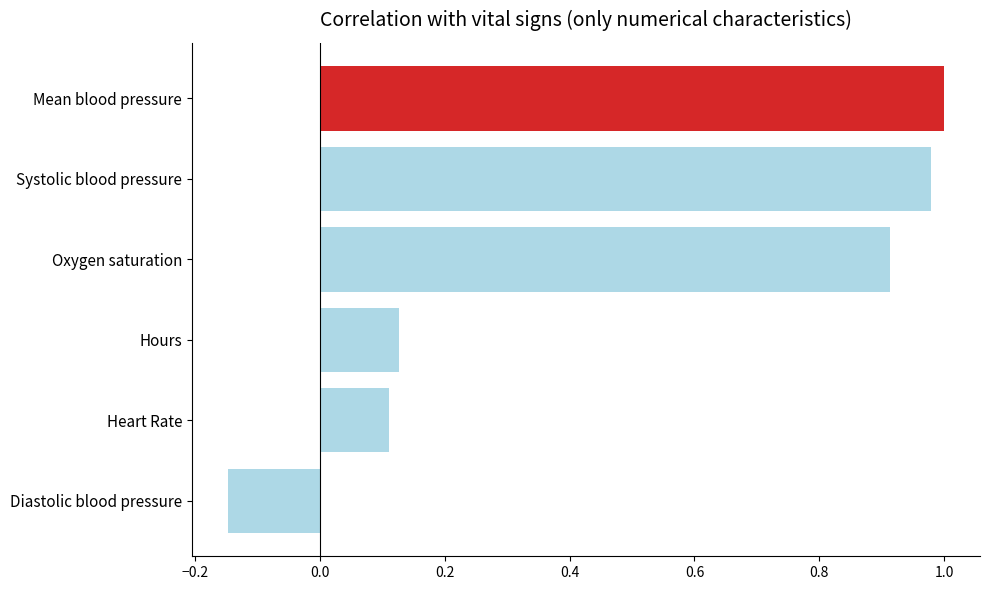

The chart shows a value of 1.7 at Mean blood pressure. True or false?

False